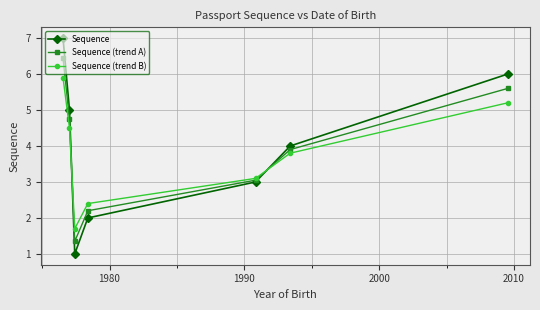

List the series in order of their peak value, highest first.

Sequence, Sequence (trend A), Sequence (trend B)